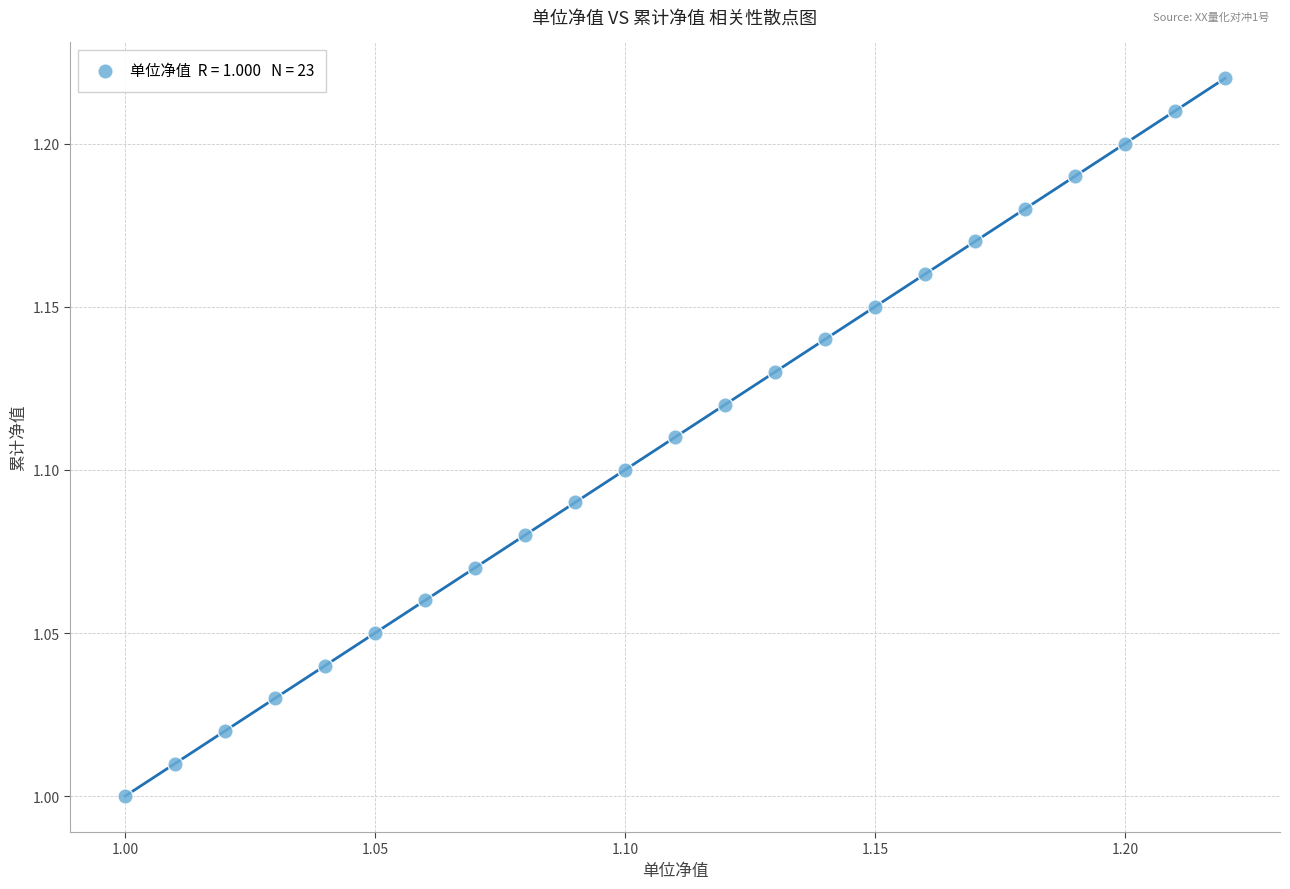

Count the number of points in this scatter plot.

23